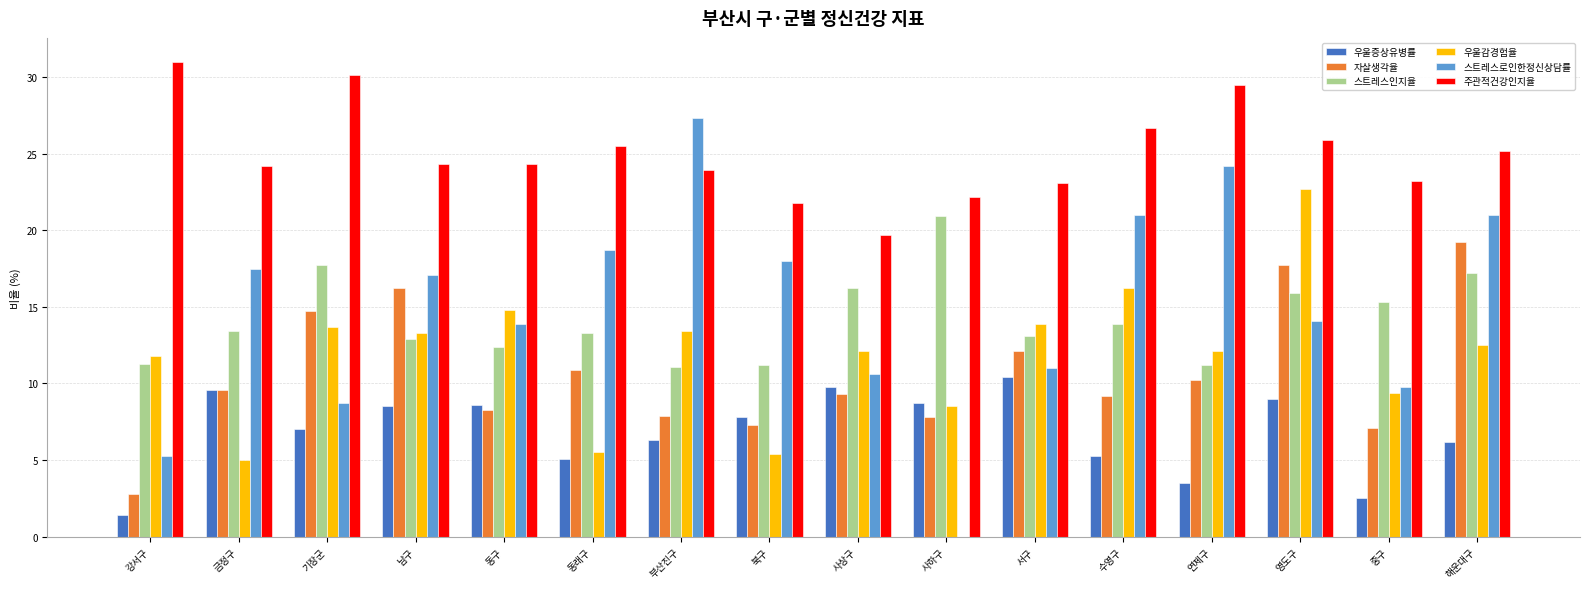

The value of 주관적건강인지율 at 금정구 is 10.0. True or false?

False